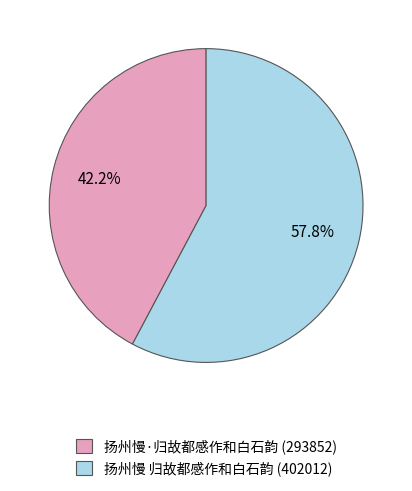

Rank the categories by value from lowest to highest.

扬州慢·归故都感作和白石韵, 扬州慢 归故都感作和白石韵